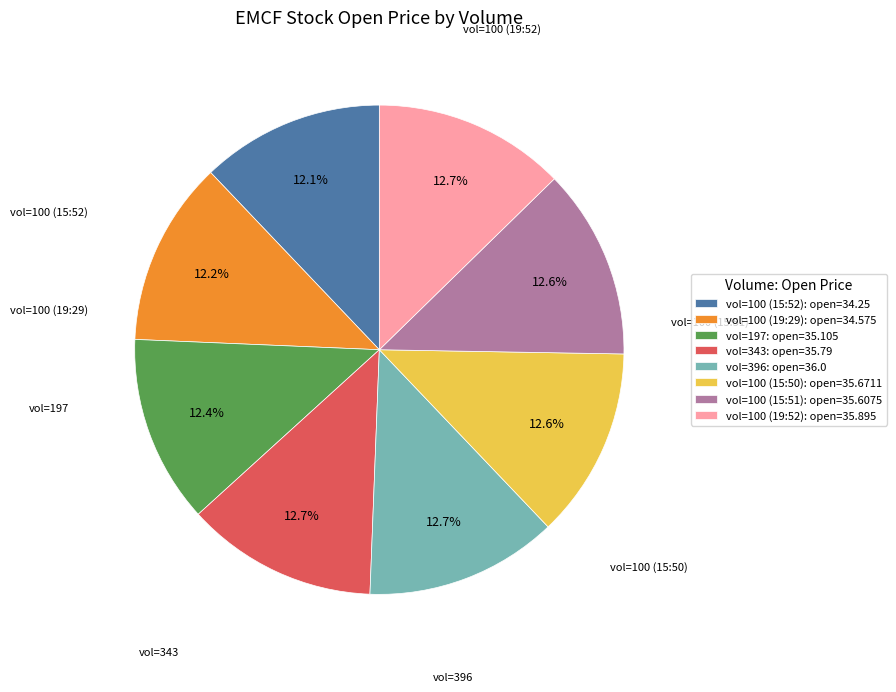

What is the ratio of the value at vol=100 (15:52): open=34.25 to the value at vol=100 (19:29): open=34.575?

1.0